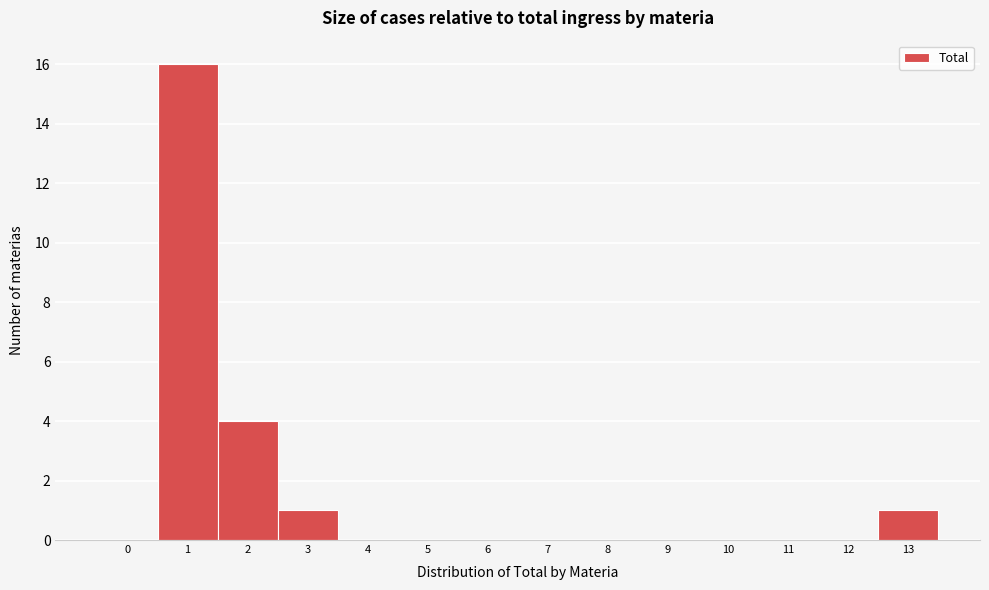

Reading left to right, transcribe all the data shown in this chart.

0=0	1=16	2=4	3=1	4=0	5=0	6=0	7=0	8=0	9=0	10=0	11=0	12=0	13=1